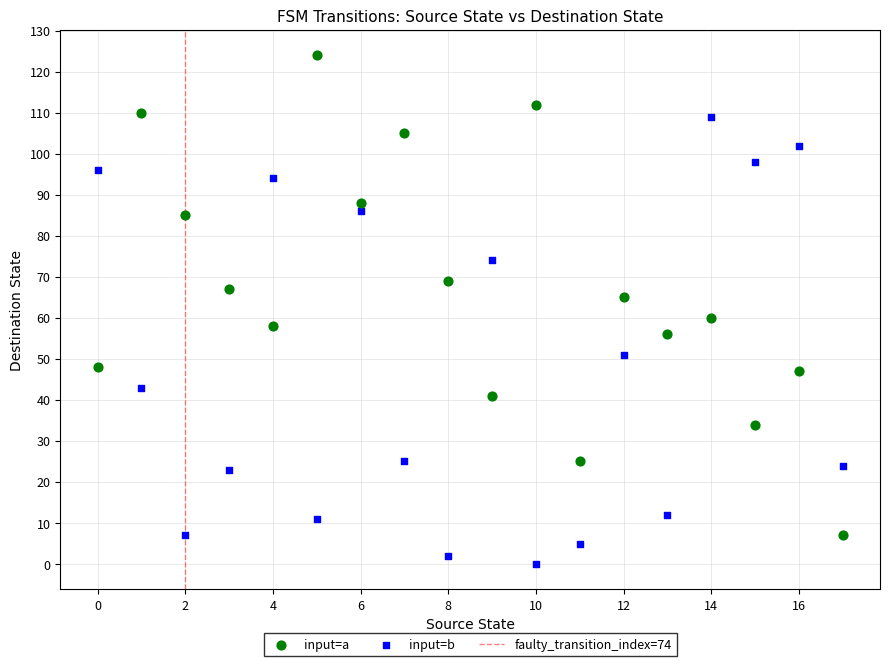

Across all data points, what is the range of Y values (max minus min)?

124